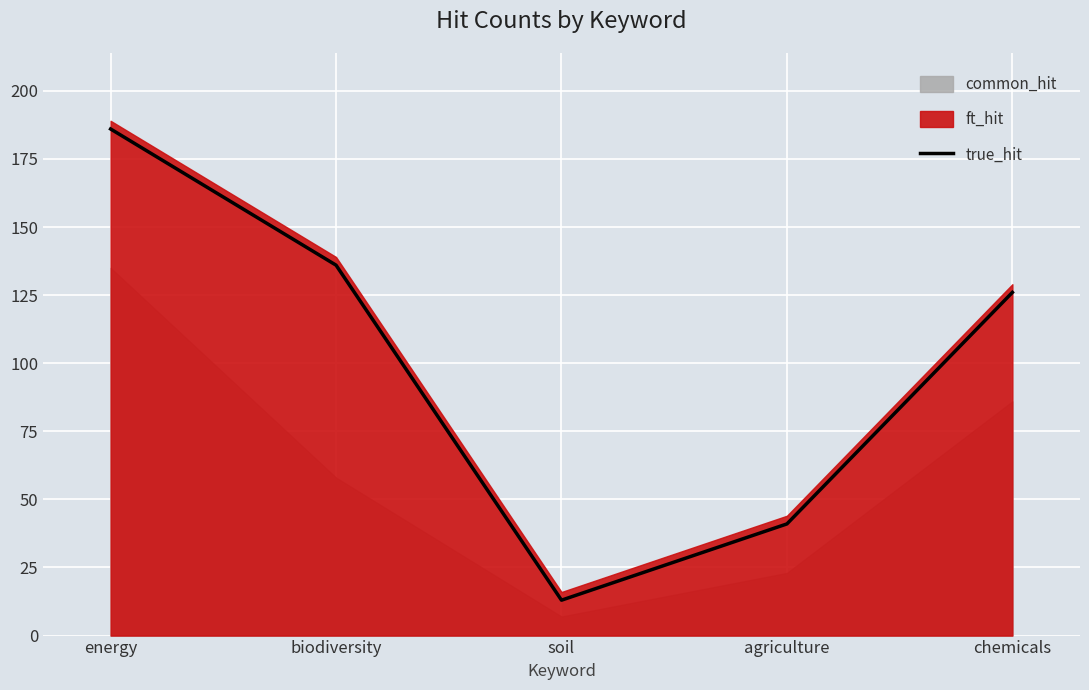

The value at soil is 13. True or false?

True